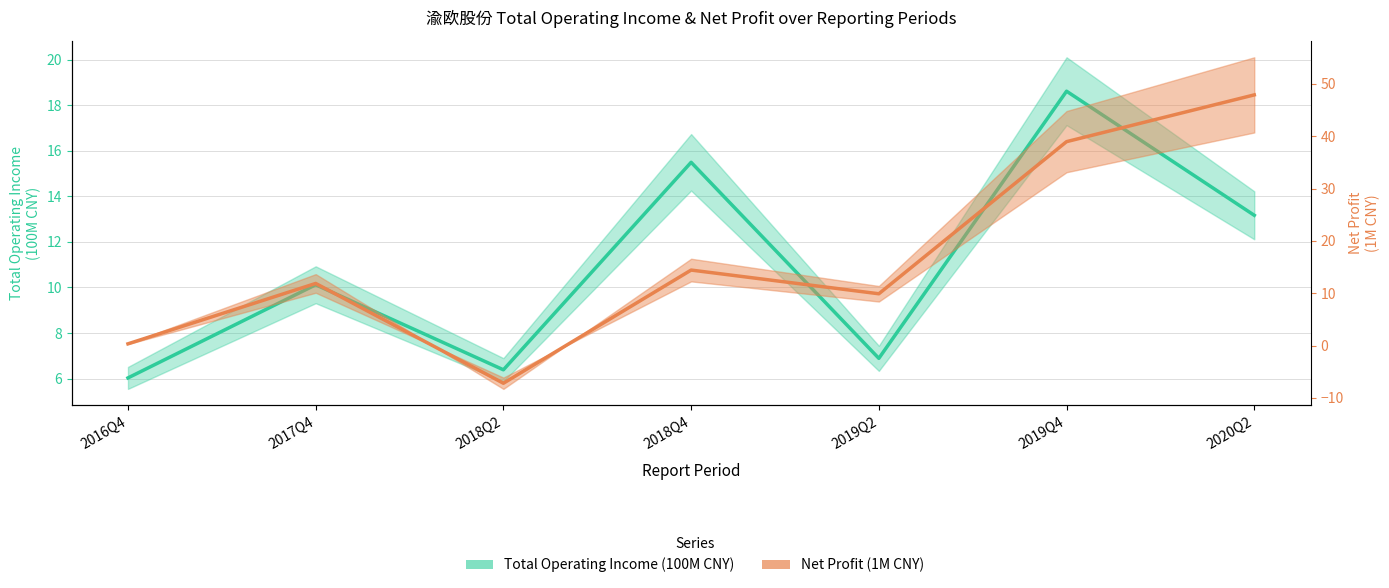

Reading left to right, transcribe all the data shown in this chart.

Total Operating Income (100M CNY): 2016Q4=6.0	2017Q4=10.1	2018Q2=6.4	2018Q4=15.5	2019Q2=6.9	2019Q4=18.6	2020Q2=13.2
Net Profit (1M CNY): 2016Q4=0.3	2017Q4=11.9	2018Q2=-7.2	2018Q4=14.4	2019Q2=9.9	2019Q4=39.0	2020Q2=47.9